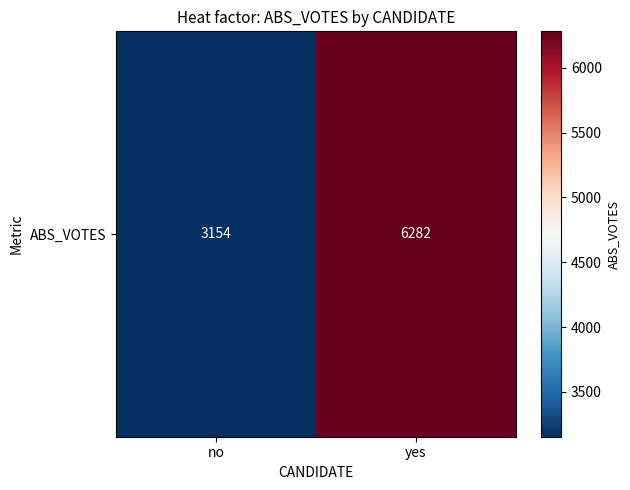

What is the minimum value shown in the chart?

3154